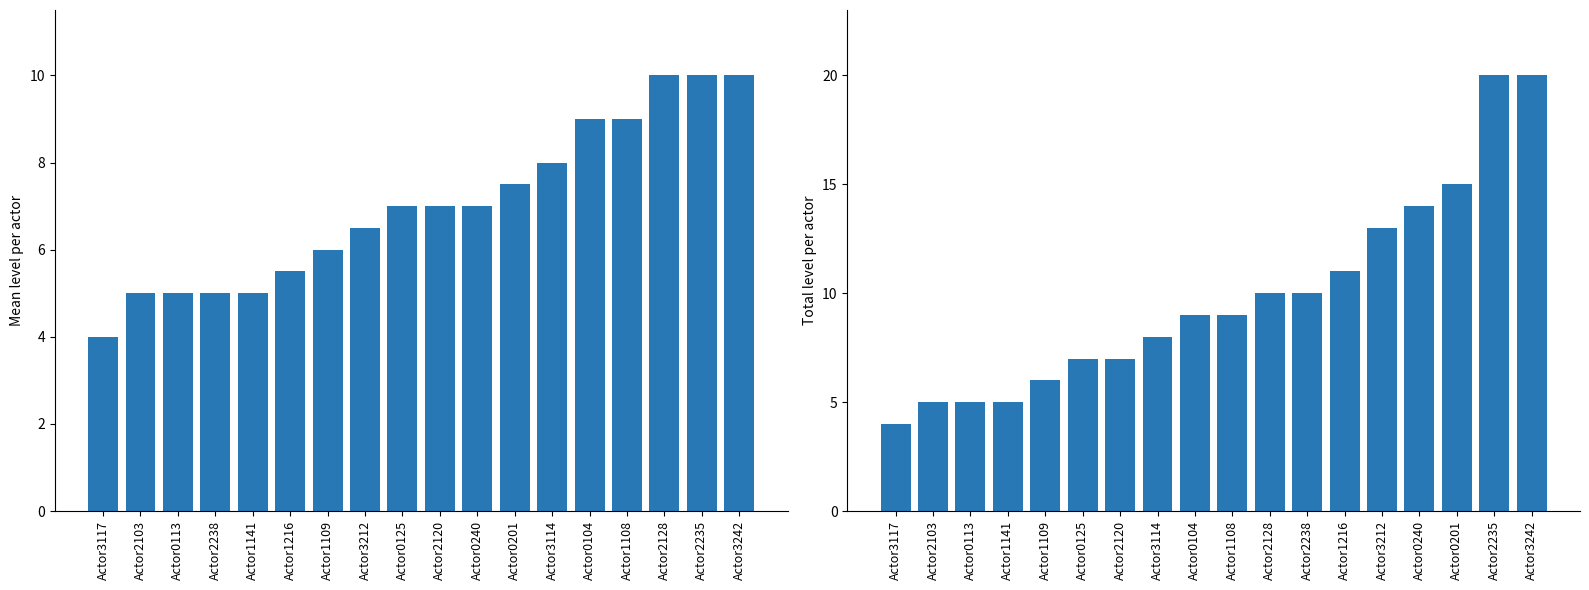

The Mean level series shows 10.0 at Actor3242. True or false?

True